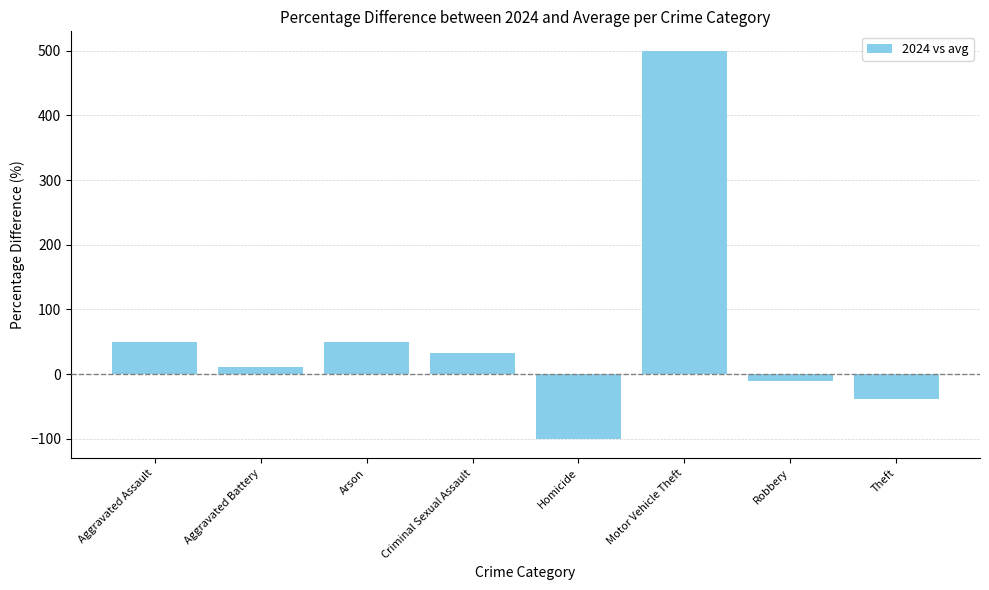

What is the smallest value displayed?

-100.0